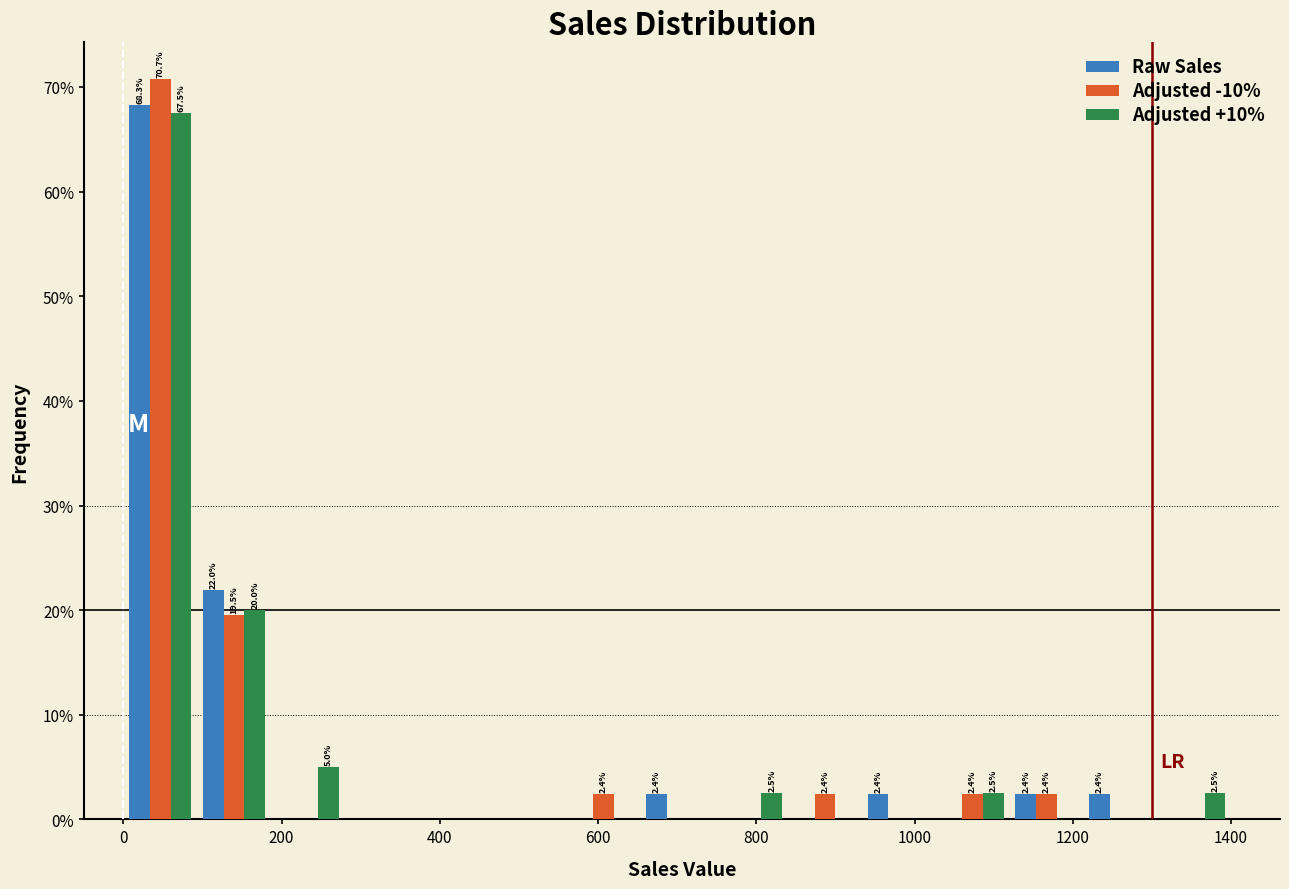

In the Adjusted +10% series, which range on the x-axis has the tallest bar?

0 to 100